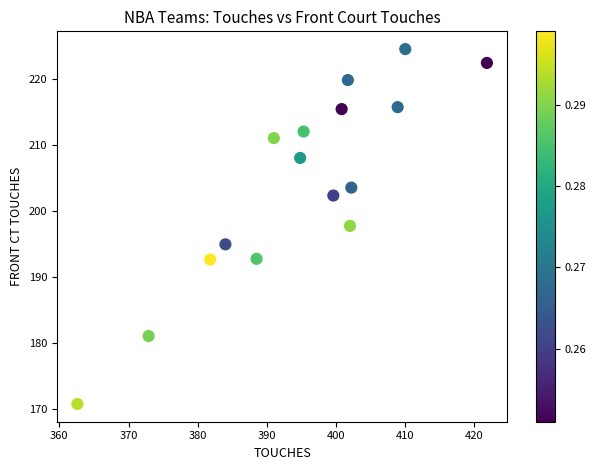

What Y value in the scatter plot is closest to 197?

197.8